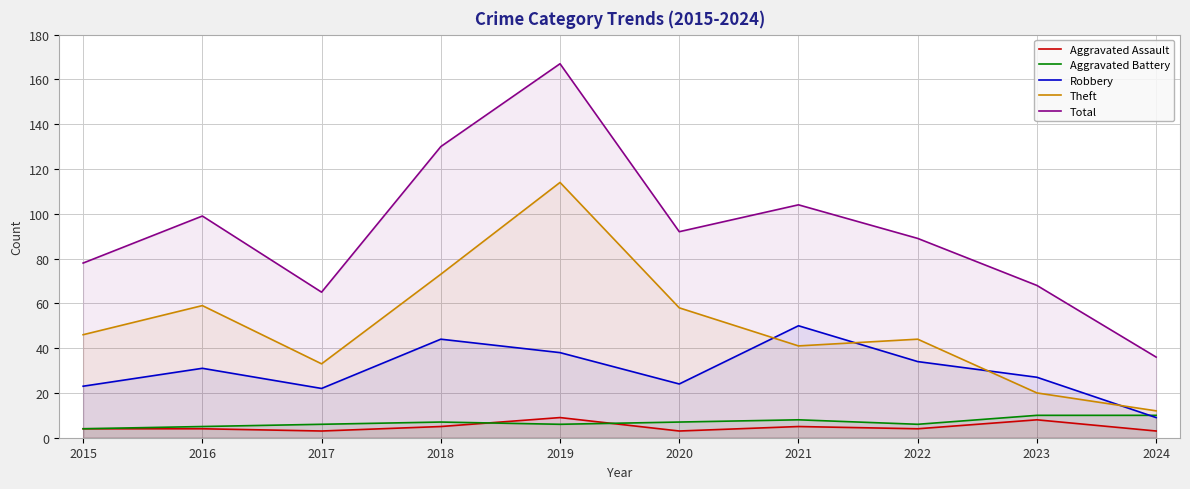

At 2023, list the series in order from smallest to largest.

Aggravated Assault, Aggravated Battery, Theft, Robbery, Total